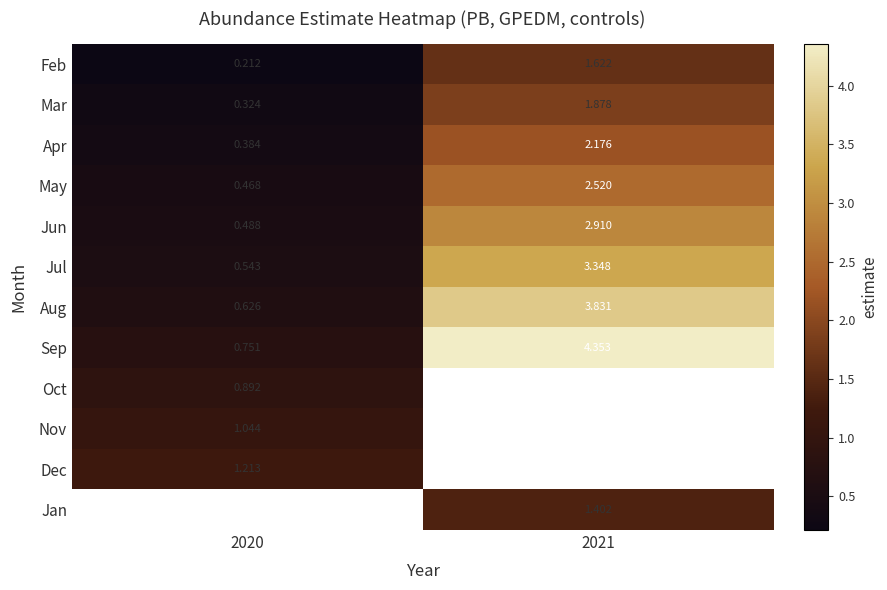

Is the value of Feb at 2020 greater than the value of Mar at 2020?

No